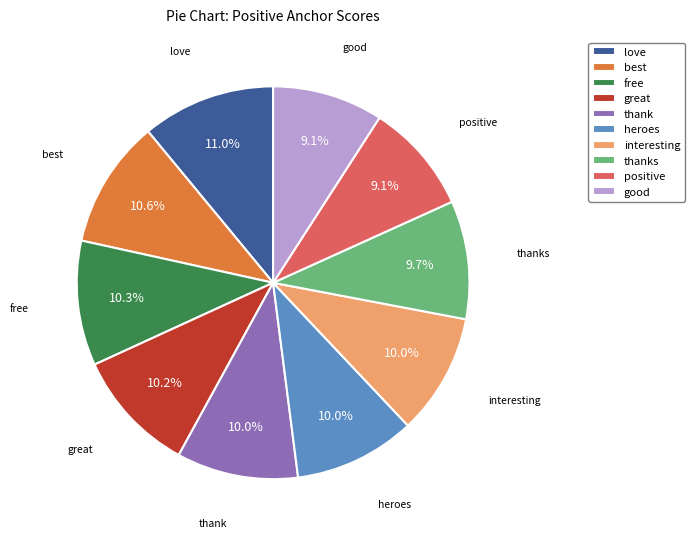

What percentage is the thank slice, to the nearest percent?

10%